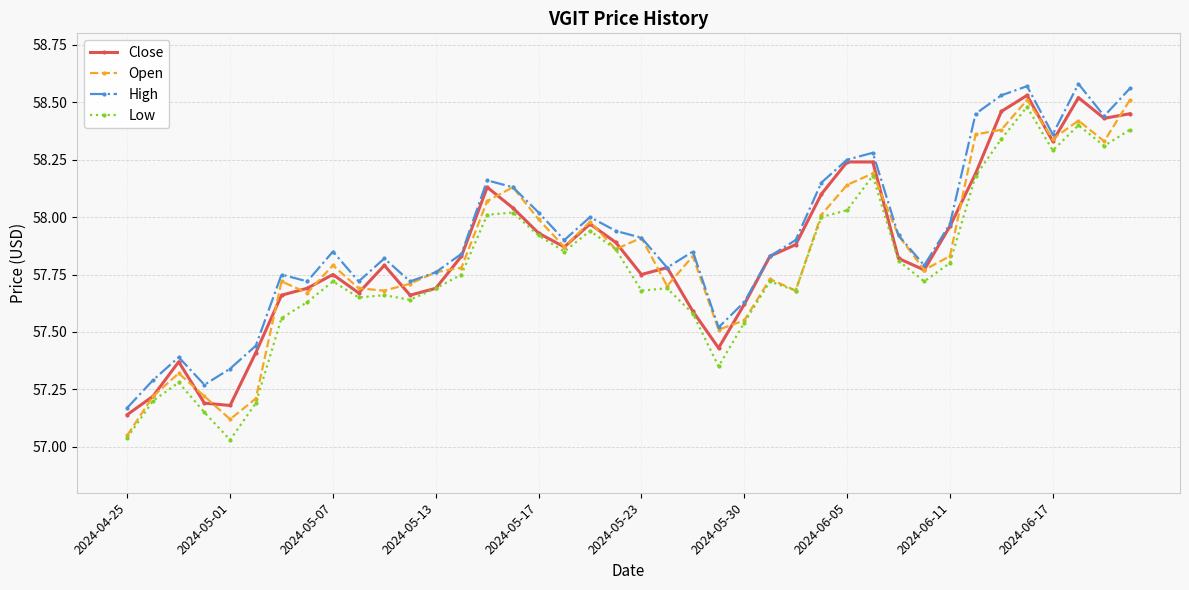

True or false: Low and High intersect in this chart.

False